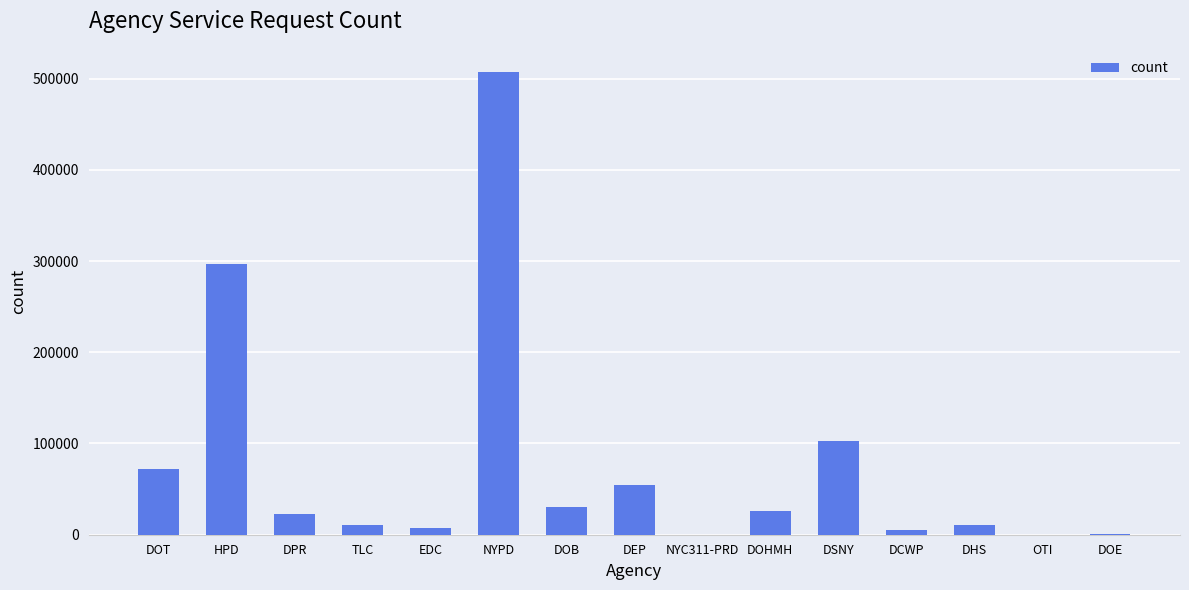

What is the sum of all values?

1145936